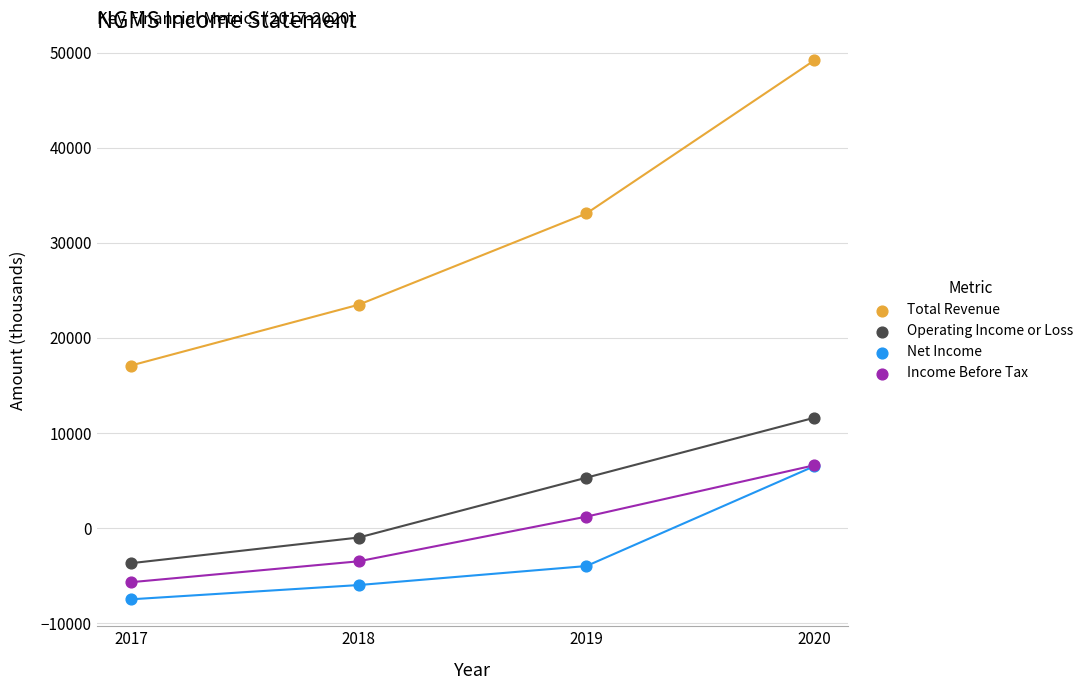

Which series contains the lowest Y value?

Net Income